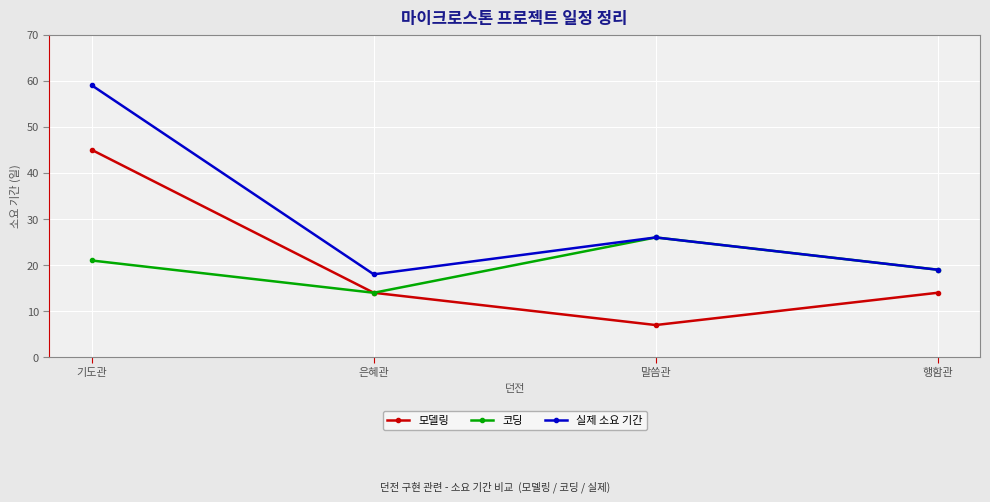

List the series in order of their peak value, lowest first.

코딩, 모델링, 실제 소요 기간